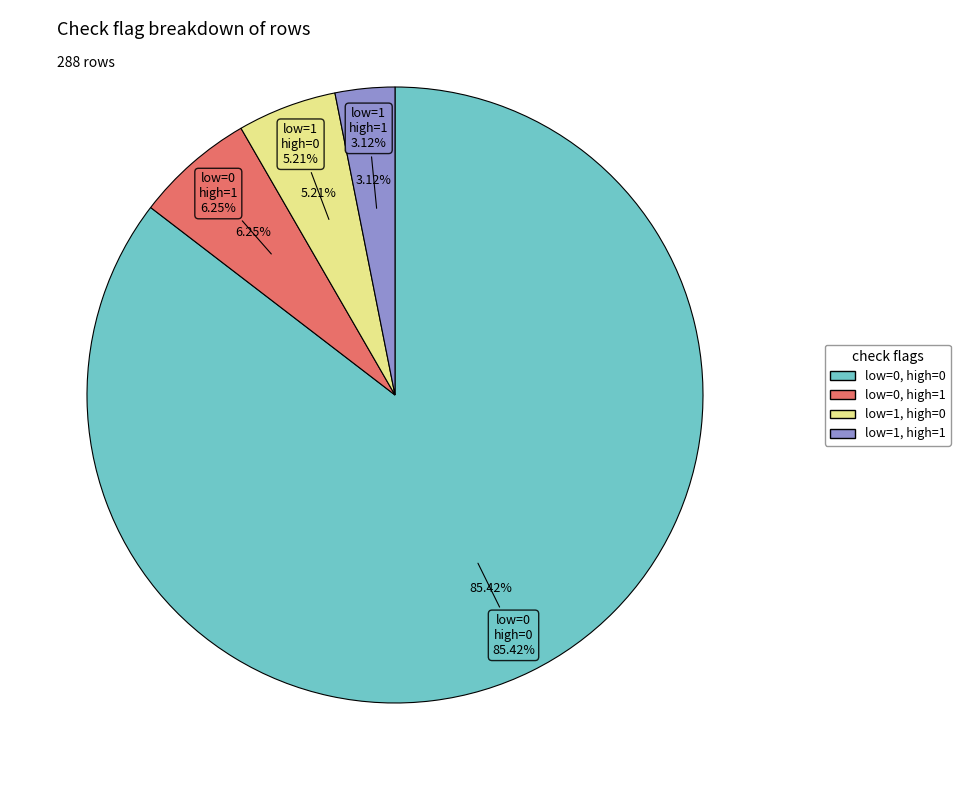

What is the smallest slice in the pie chart?

low_check=1, high_check=1